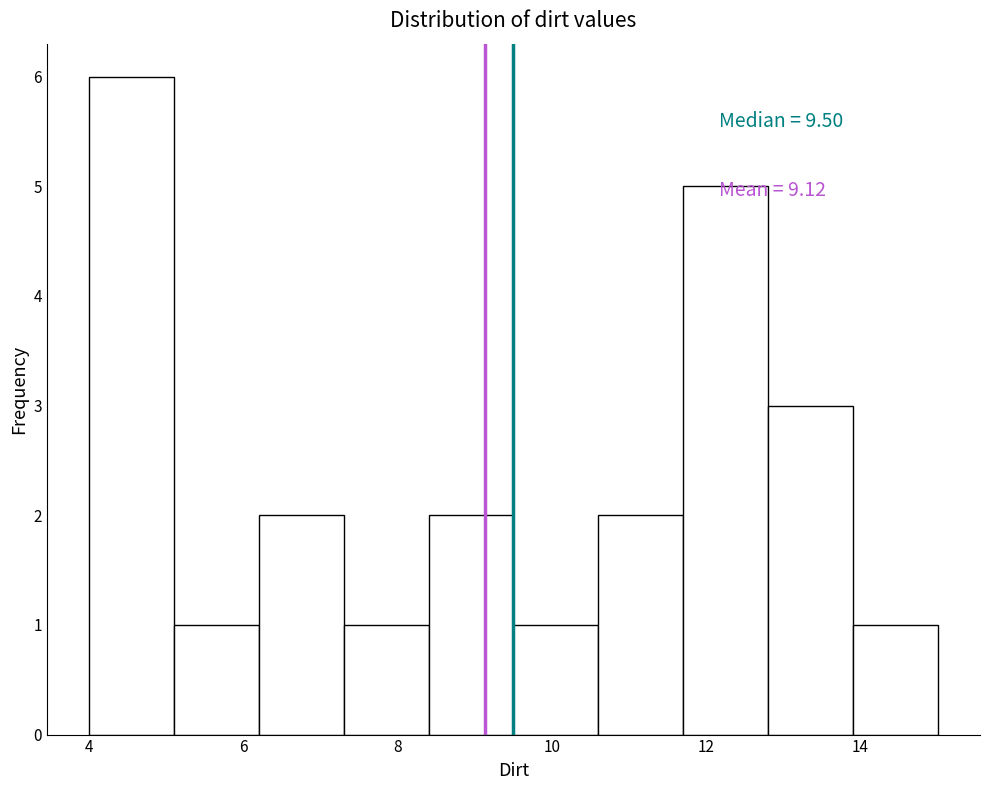

Which range on the x-axis has the tallest bar?

4.0 to 5.1